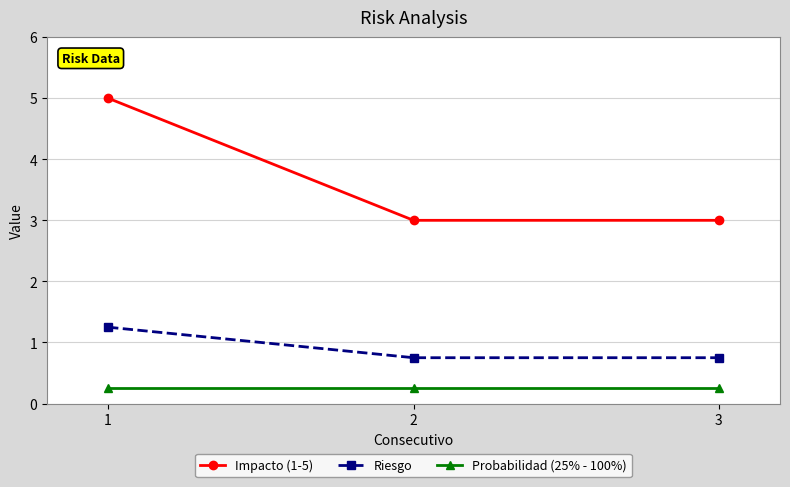

What is the maximum value shown in the chart?

5.0